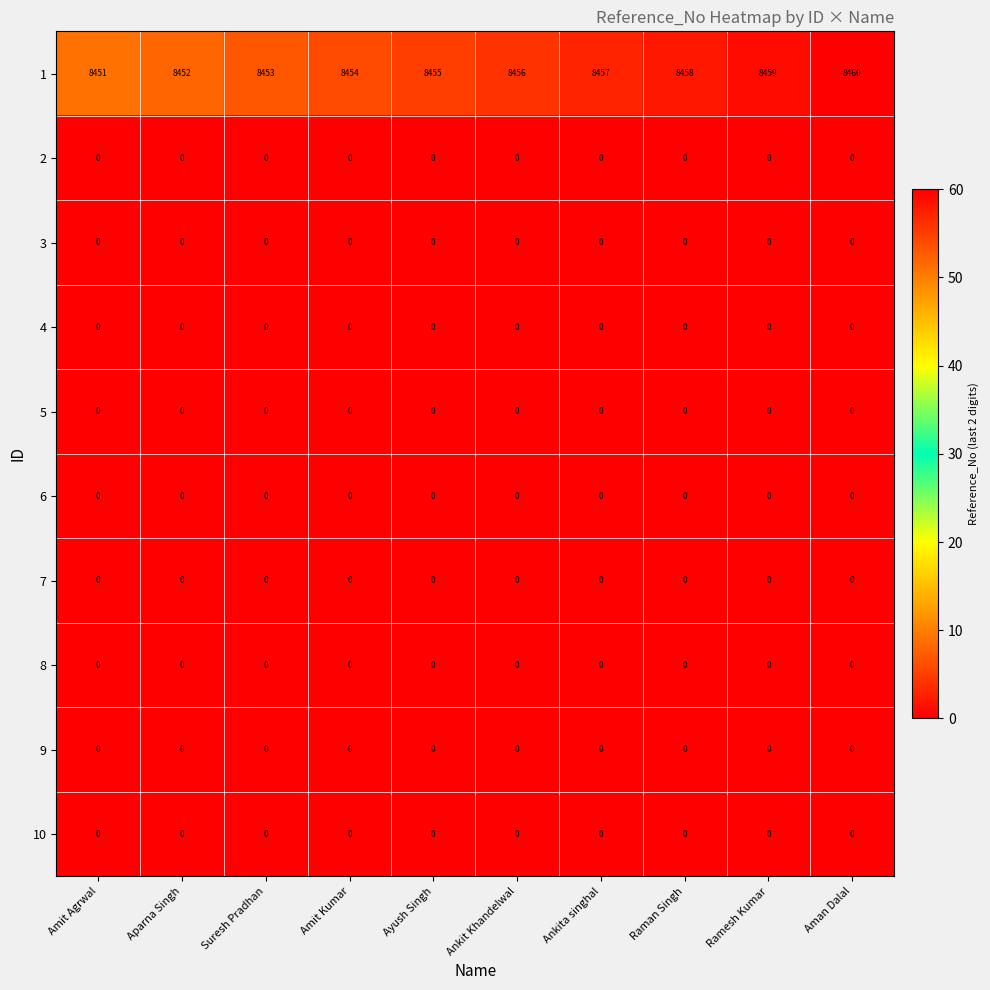

The value of 5 at Raman Singh is 0. True or false?

True